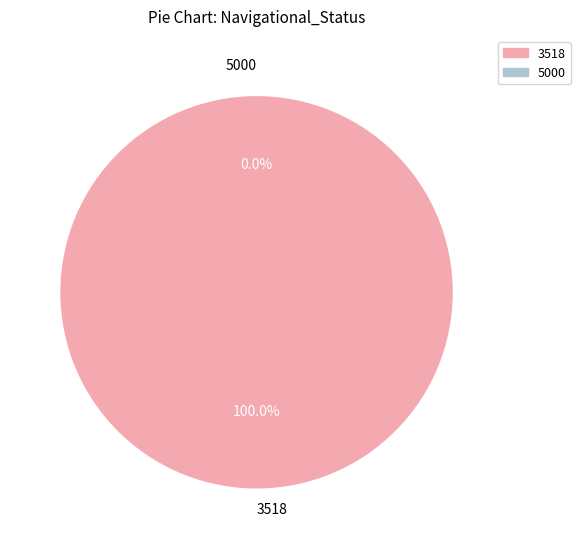

Which slice represents more than half of the pie?

3518